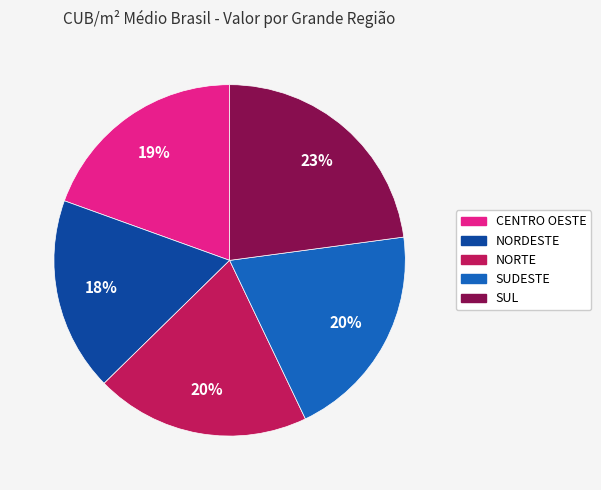

How many slices are in this pie chart?

5